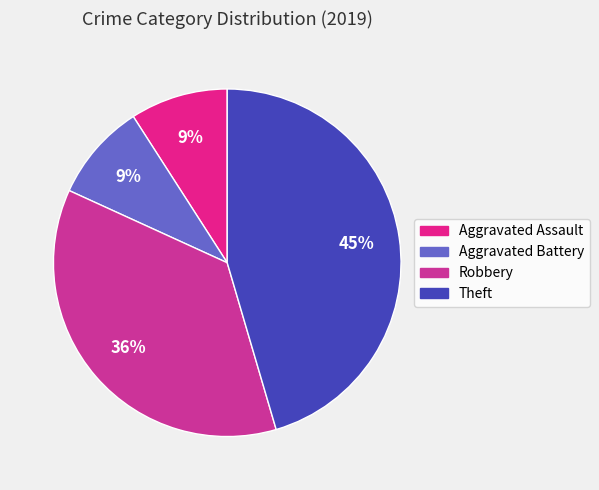

Rank the categories by value from highest to lowest.

Theft, Robbery, Aggravated Assault, Aggravated Battery